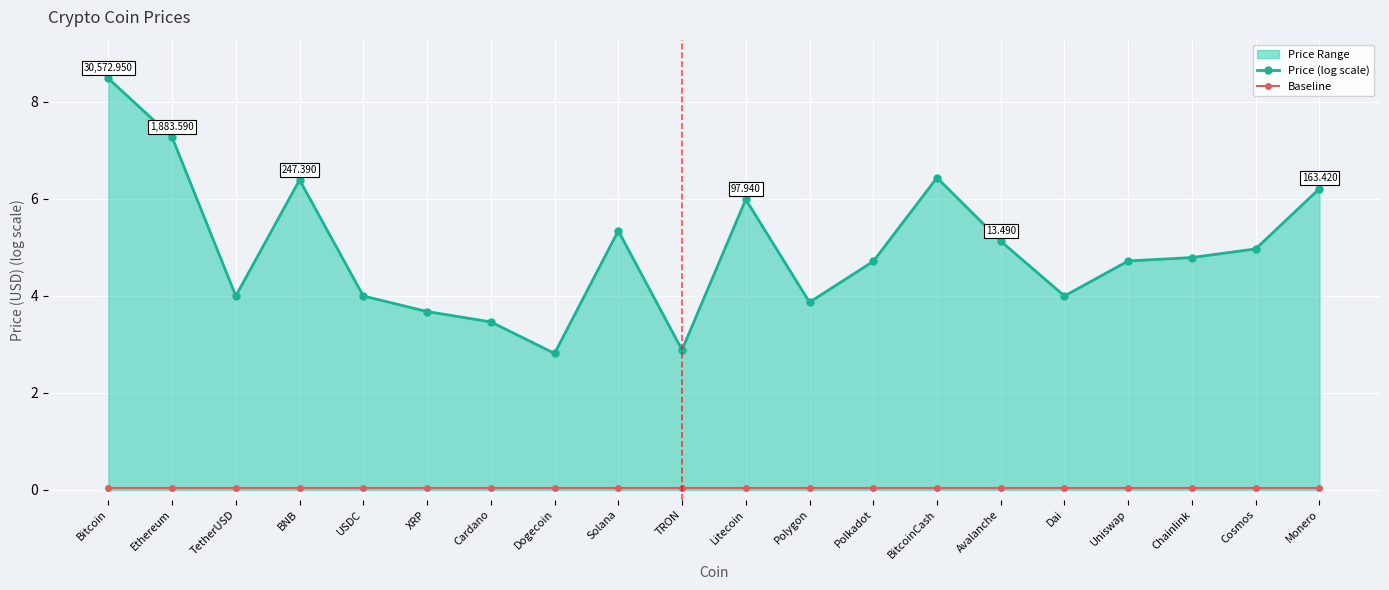

Reading left to right, transcribe all the data shown in this chart.

Price (log scale): Bitcoin=8.5	Ethereum=7.3	TetherUSD=4.0	BNB=6.4	USDC=4.0	XRP=3.7	Cardano=3.5	Dogecoin=2.8	Solana=5.3	TRON=2.9	Litecoin=6.0	Polygon=3.9	Polkadot=4.7	BitcoinCash=6.4	Avalanche=5.1	Dai=4.0	Uniswap=4.7	Chainlink=4.8	Cosmos=5.0	Monero=6.2
Baseline: Bitcoin=0.1	Ethereum=0.1	TetherUSD=0.1	BNB=0.1	USDC=0.1	XRP=0.1	Cardano=0.1	Dogecoin=0.1	Solana=0.1	TRON=0.1	Litecoin=0.1	Polygon=0.1	Polkadot=0.1	BitcoinCash=0.1	Avalanche=0.1	Dai=0.1	Uniswap=0.1	Chainlink=0.1	Cosmos=0.1	Monero=0.1